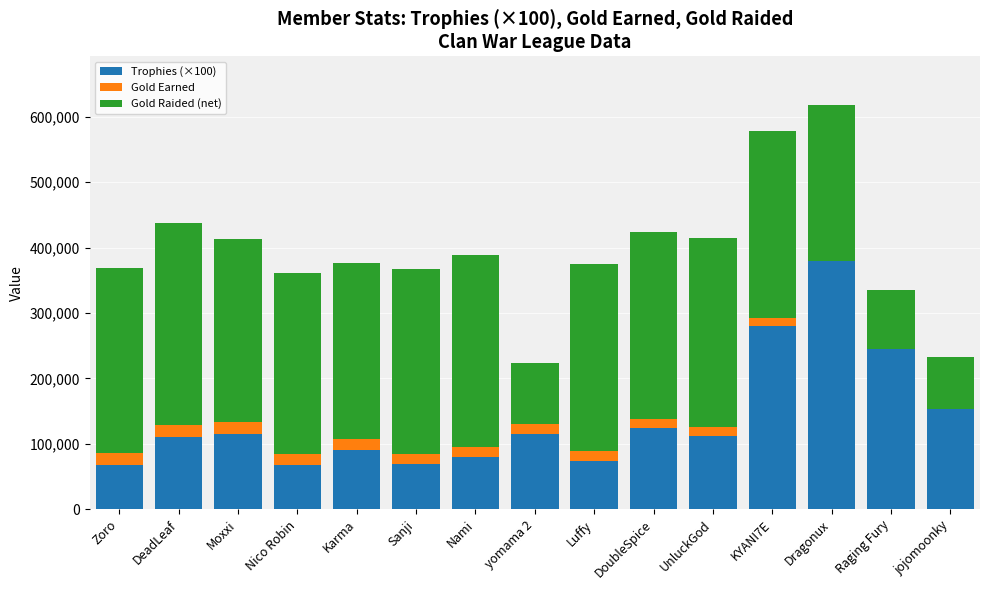

Which category has the highest value in the Trophies (×100) series?

Dragonux